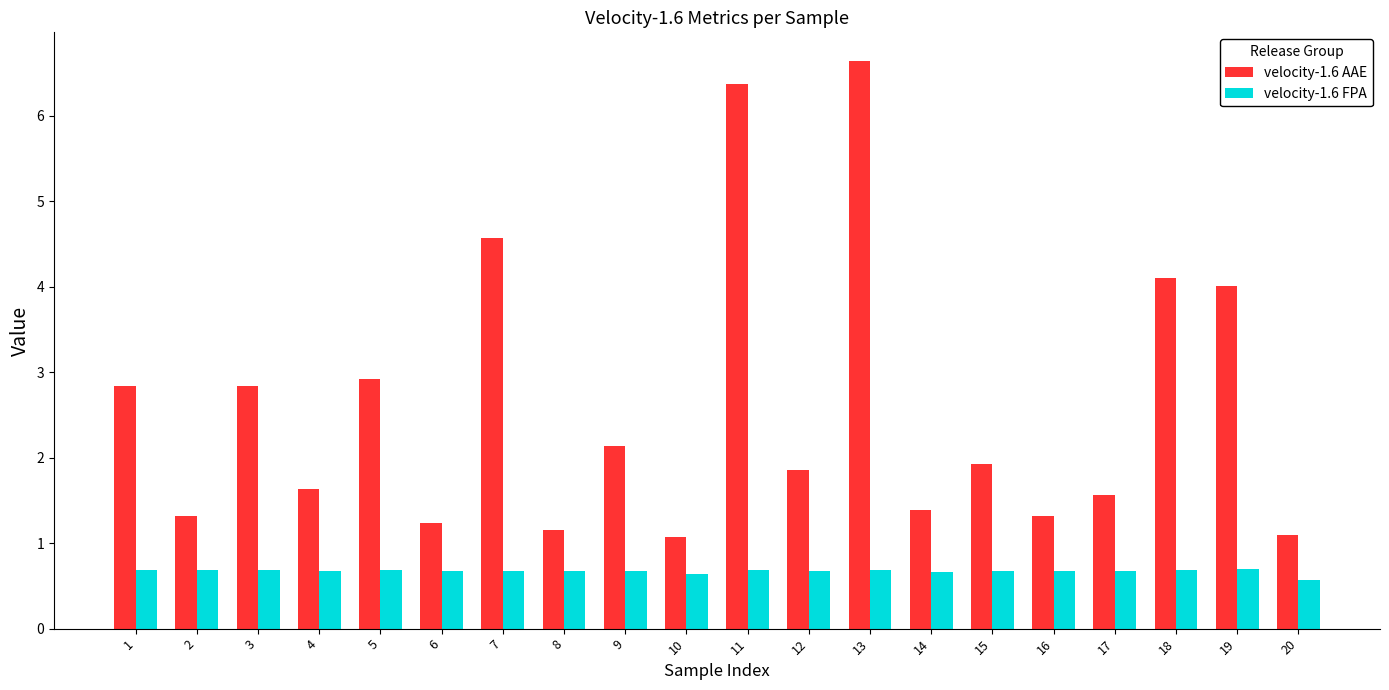

Rank the series by their average value, from highest to lowest.

velocity-1.6 AAE, velocity-1.6 FPA